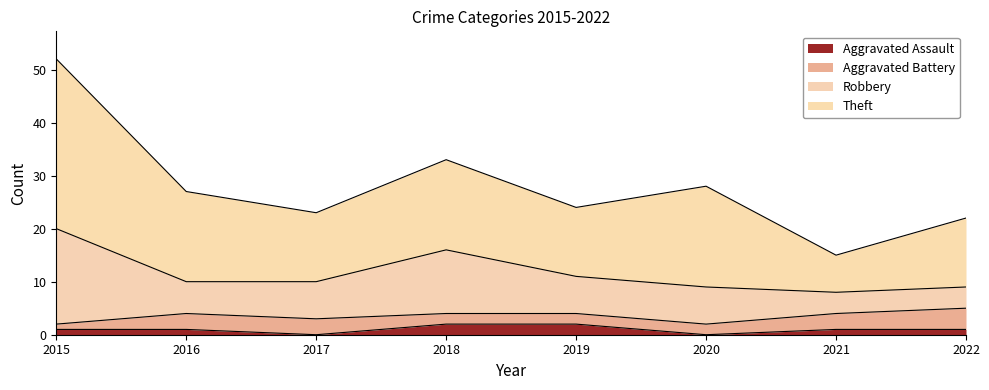

Where is the first local minimum for Aggravated Assault?

2017